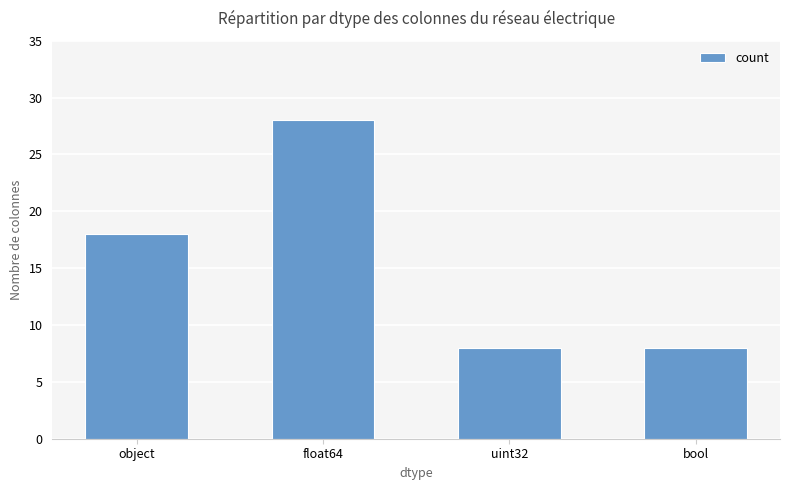

What is the smallest value displayed?

8